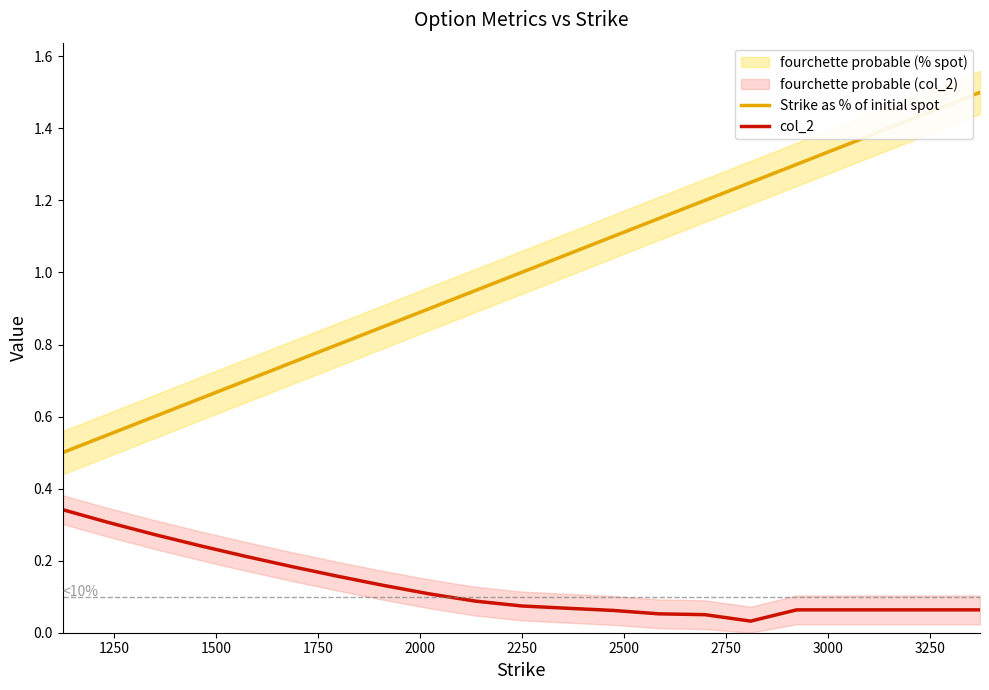

Reading right to left, extract all data points from this chart.

Strike as % of initial spot: 1.5	1.4	1.4	1.4	1.3	1.2	1.2	1.2	1.1	1.0	1.0	1.0	0.9	0.8	0.8	0.8	0.7	0.6	0.6	0.6	0.5
col_2: 0.1	0.1	0.1	0.1	0.1	0.0	0.1	0.1	0.1	0.1	0.1	0.1	0.1	0.1	0.2	0.2	0.2	0.2	0.3	0.3	0.3